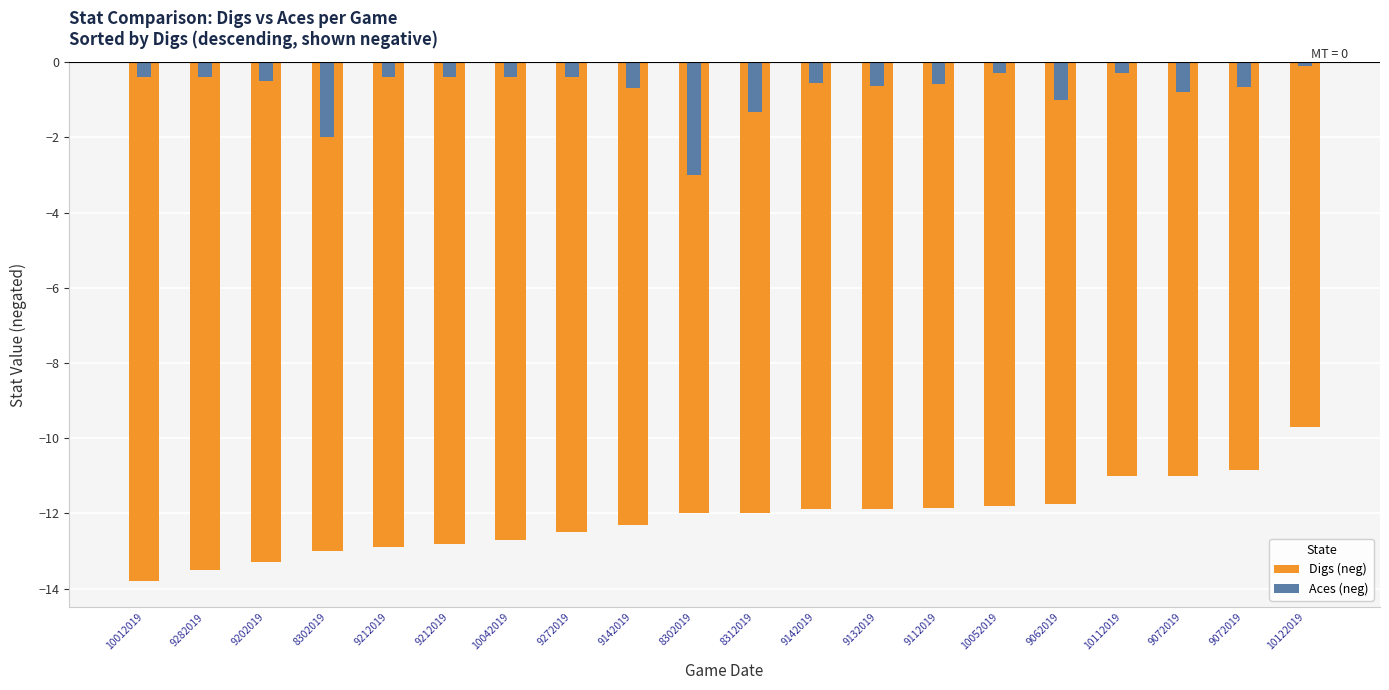

What is the label of the 2nd bar from the left?

9282019